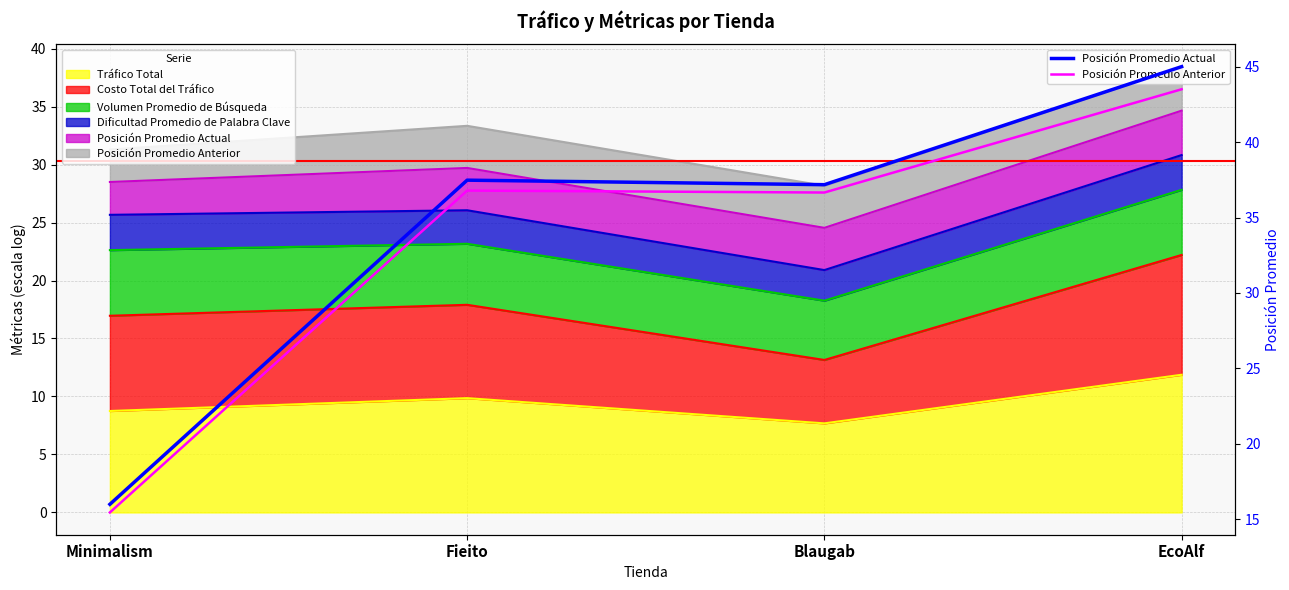

Between Minimalism and Fieito, which is larger?

Fieito